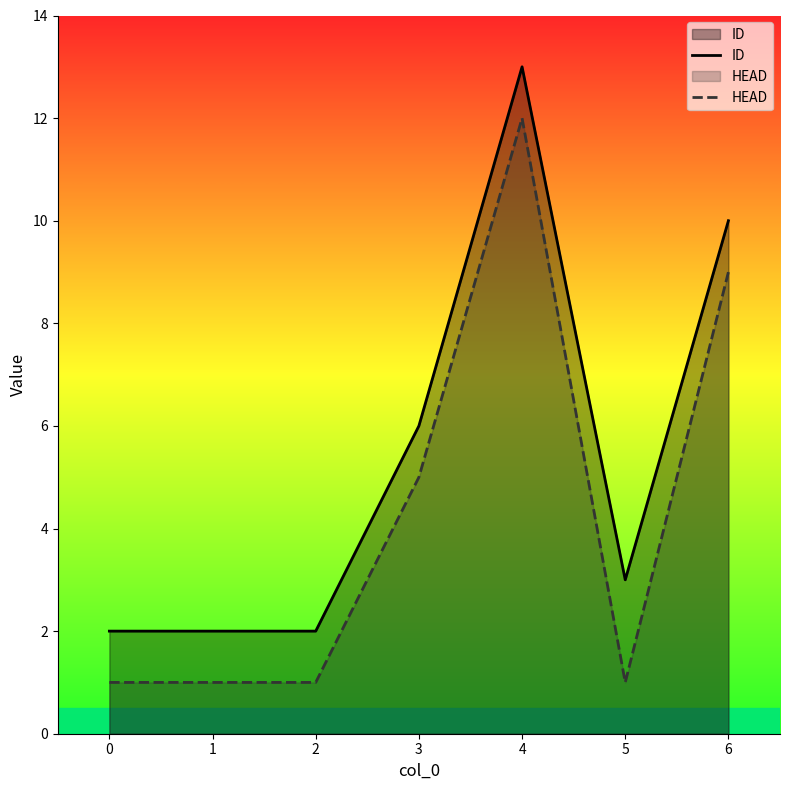

Between 2 and 6, which series saw the biggest shift?

ID